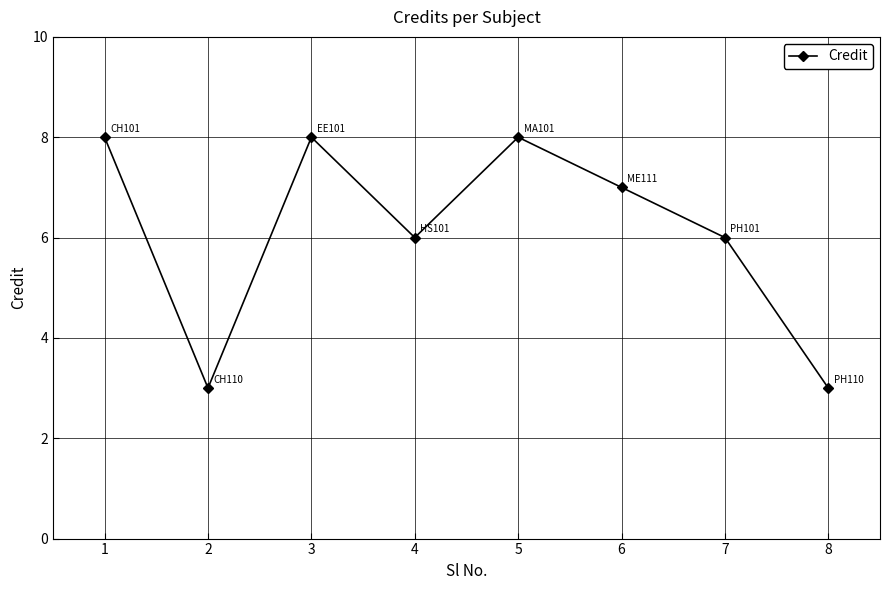

Is it true that the value at 4 is 10?

False